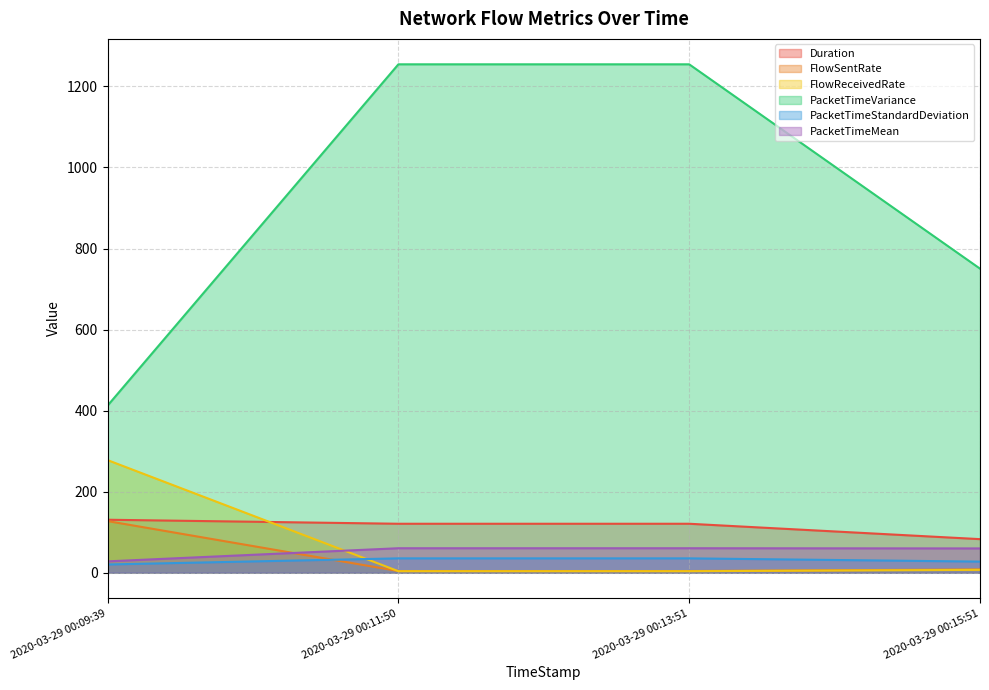

Rank the series at 2020-03-29 00:11:50 from lowest to highest value.

FlowReceivedRate, FlowSentRate, PacketTimeStandardDeviation, PacketTimeMean, Duration, PacketTimeVariance